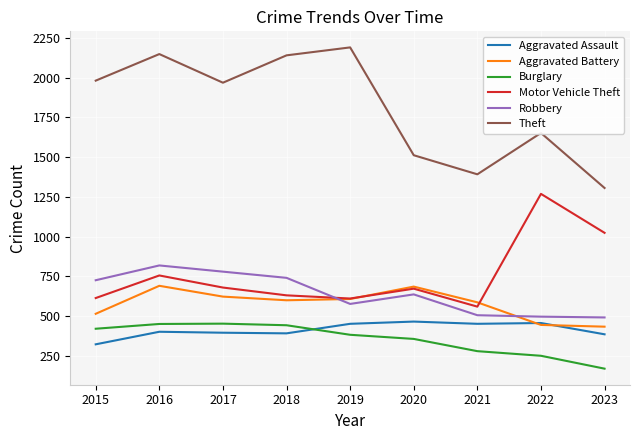

Which series changed the most between 2017 and 2018?

Theft